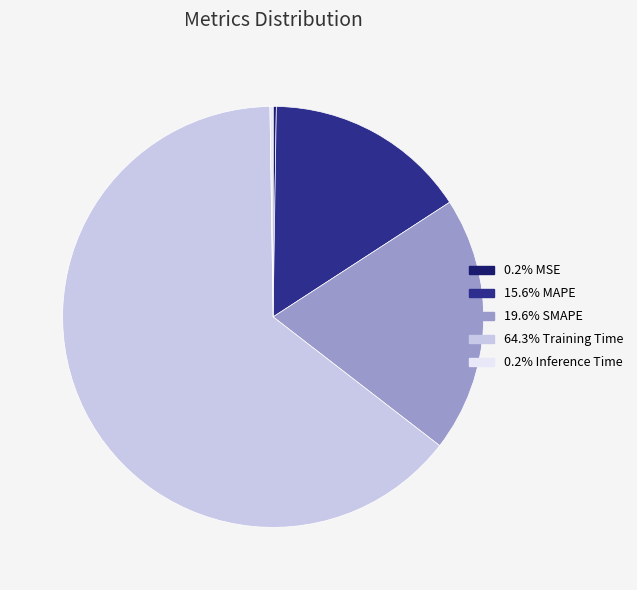

Does 64.3% Training Time account for over 50% of the chart?

Yes